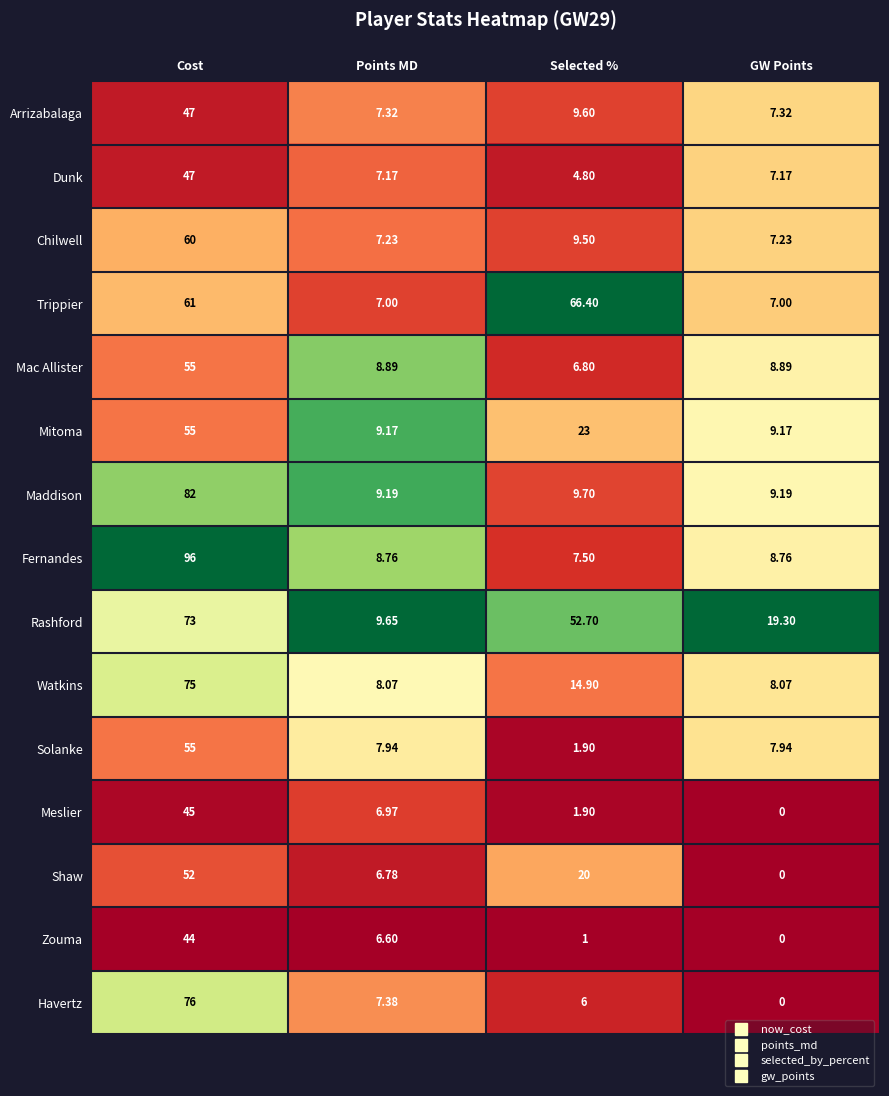

Between Selected % and GW Points, which series saw the biggest shift?

Trippier